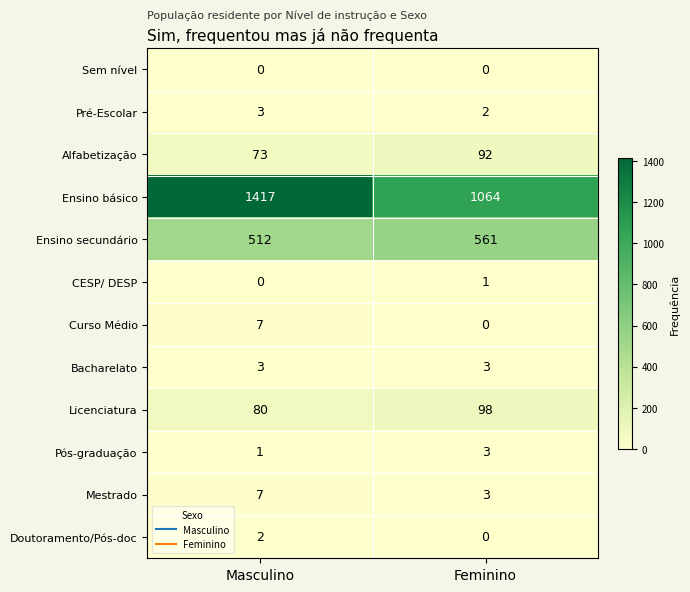

What is the average value of the Curso Médio series?

4